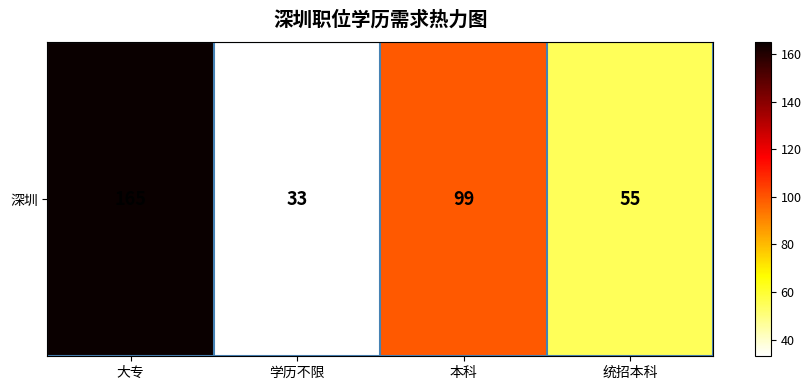

List the labels in order of value, smallest first.

学历不限, 统招本科, 本科, 大专